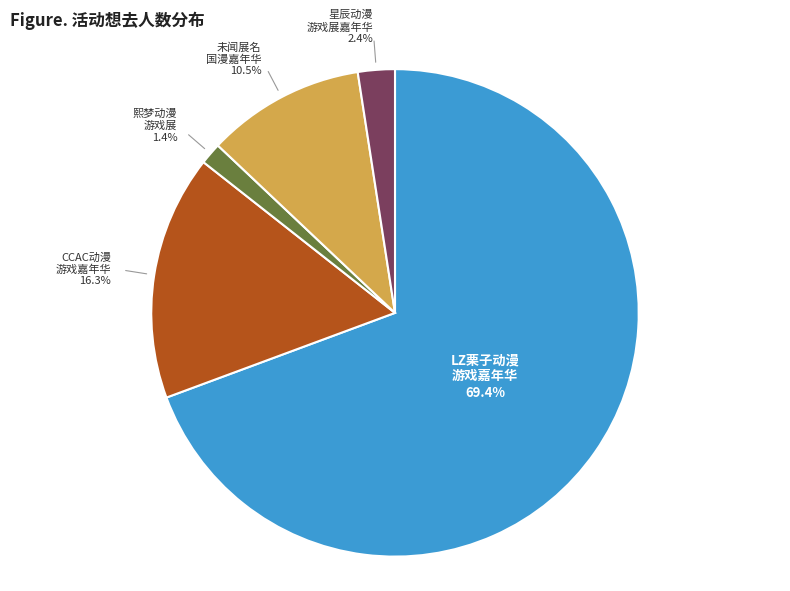

Does any single category account for the majority?

Yes